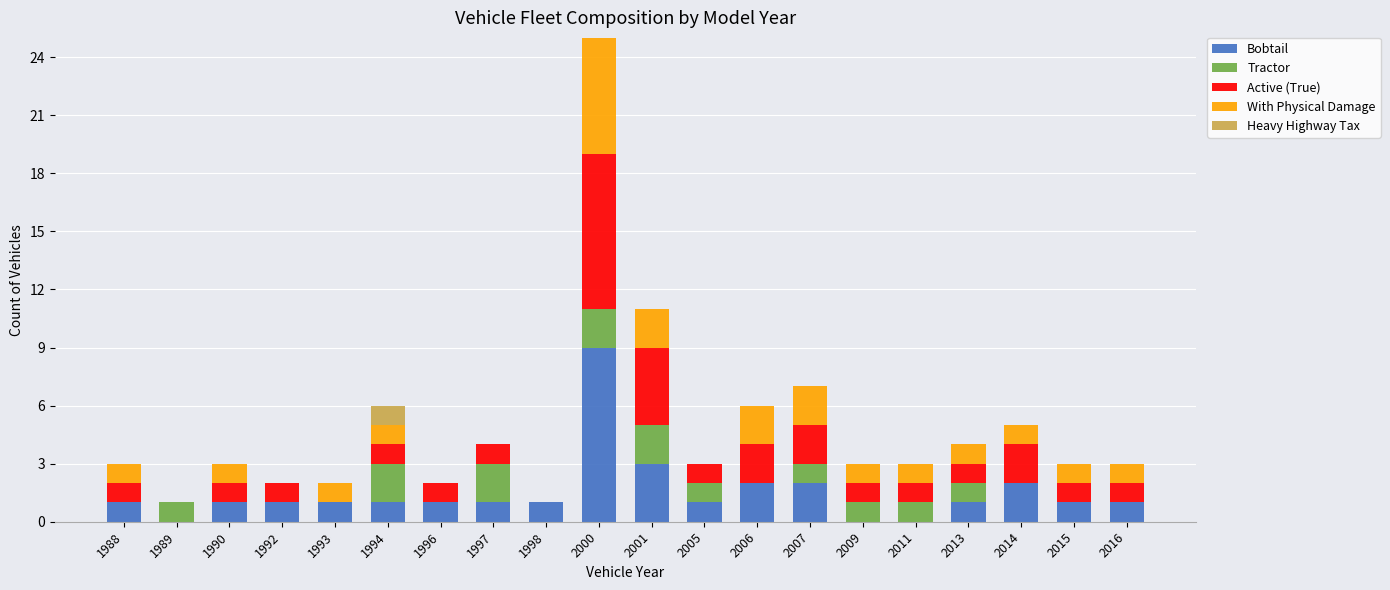

At which category is the sum across all series the highest?

2000